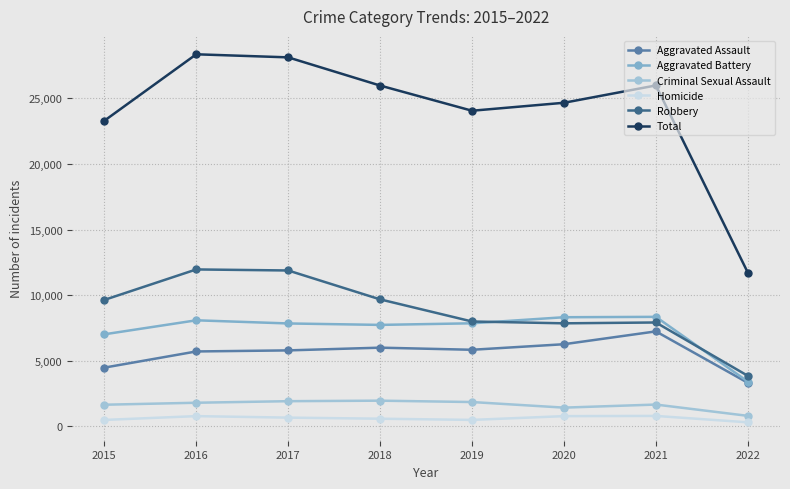

What is the spread (max minus min) of values at 2015?

22790